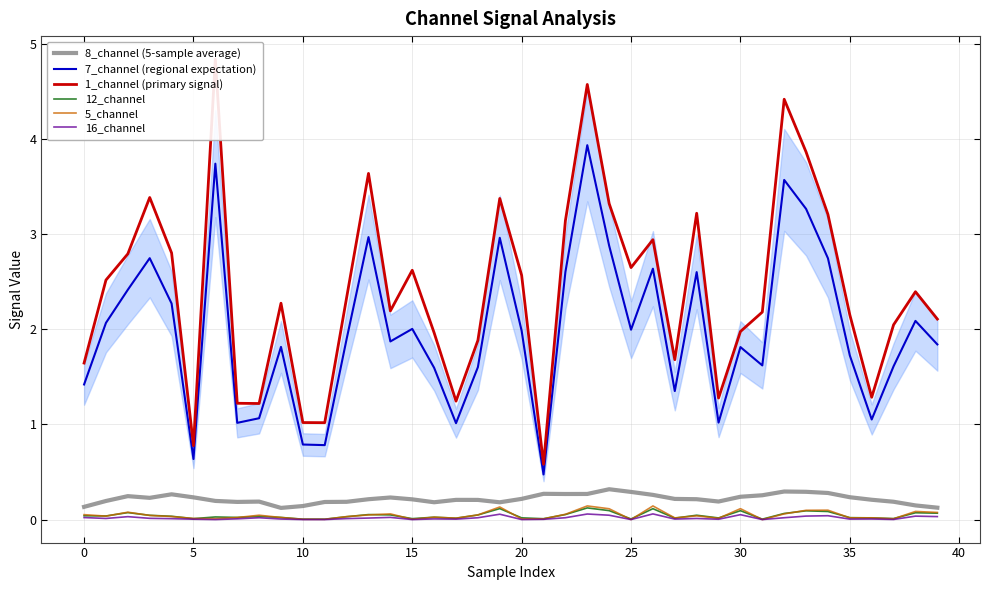

What is the label of the 17th point from the left?

16